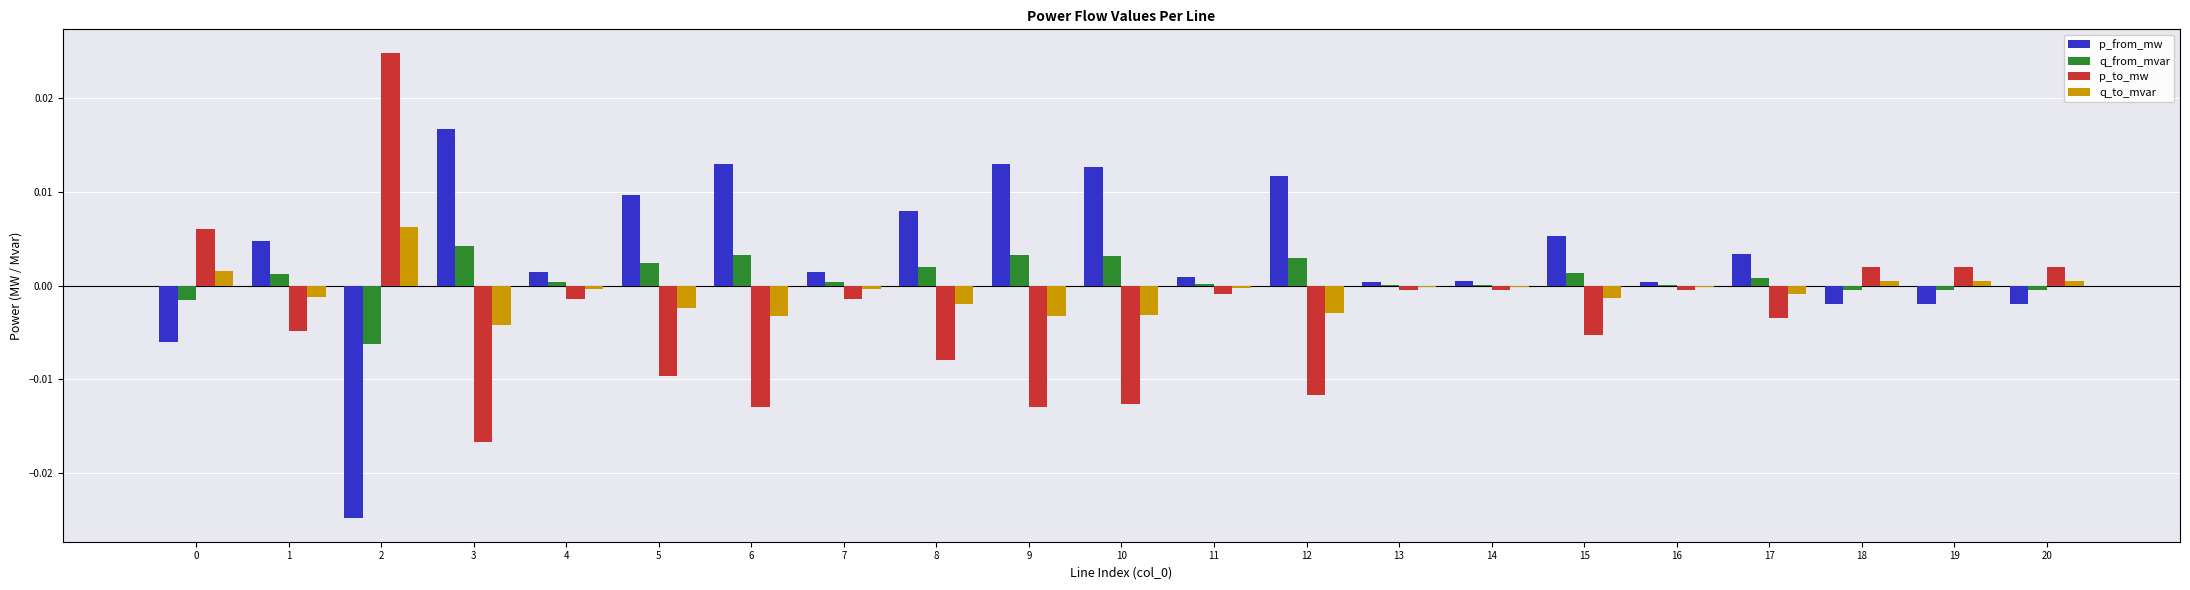

Does the chart contain stacked bars?

No